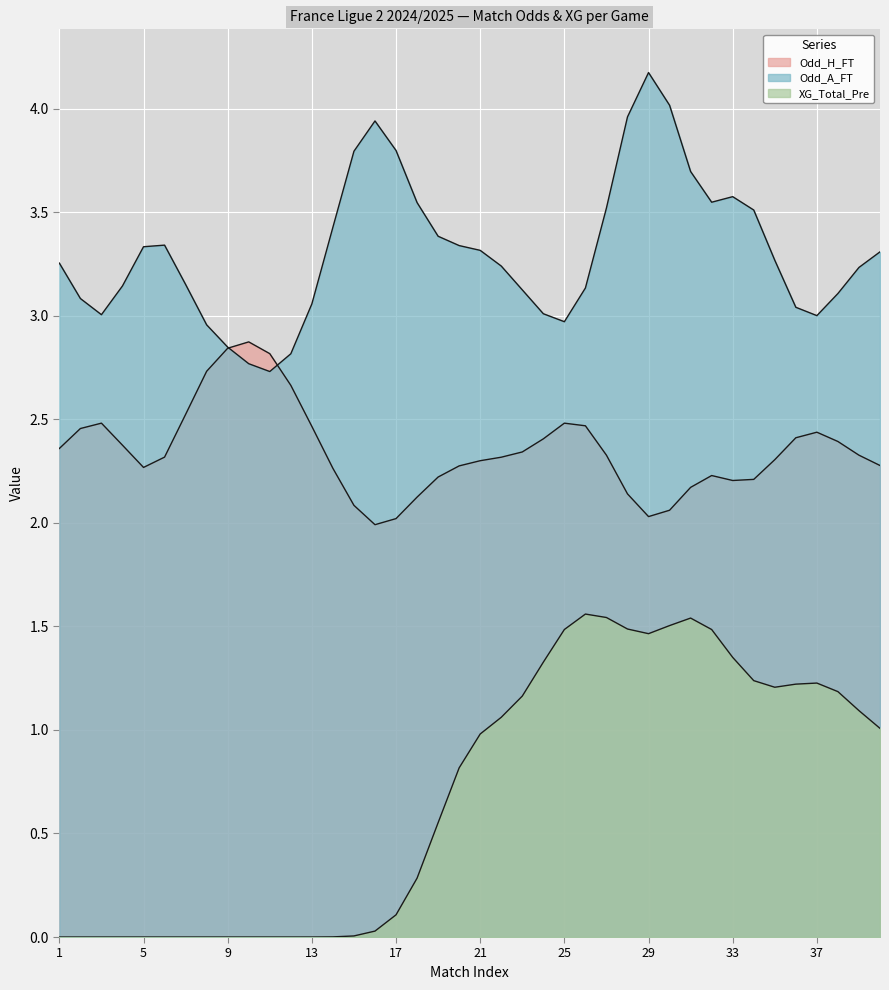

What are all the series names shown in the legend?

Odd_H_FT, Odd_A_FT, XG_Total_Pre